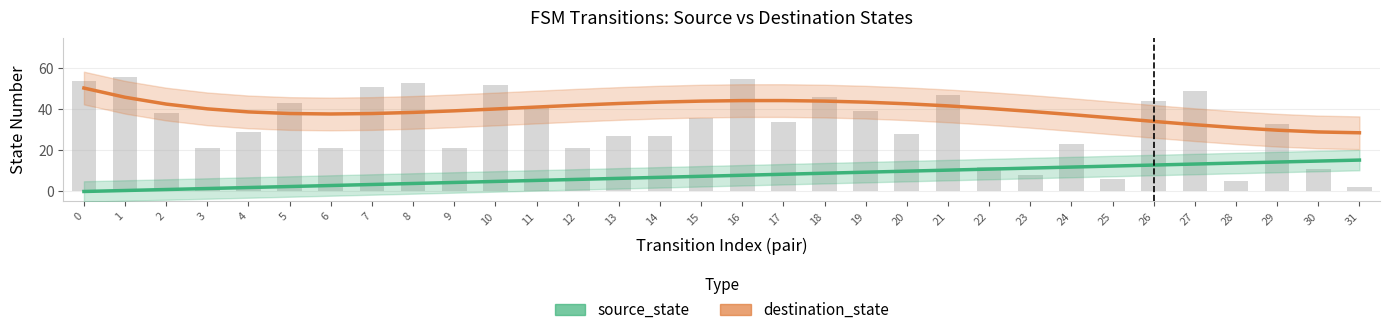

At which label does source_state reach its peak?

31